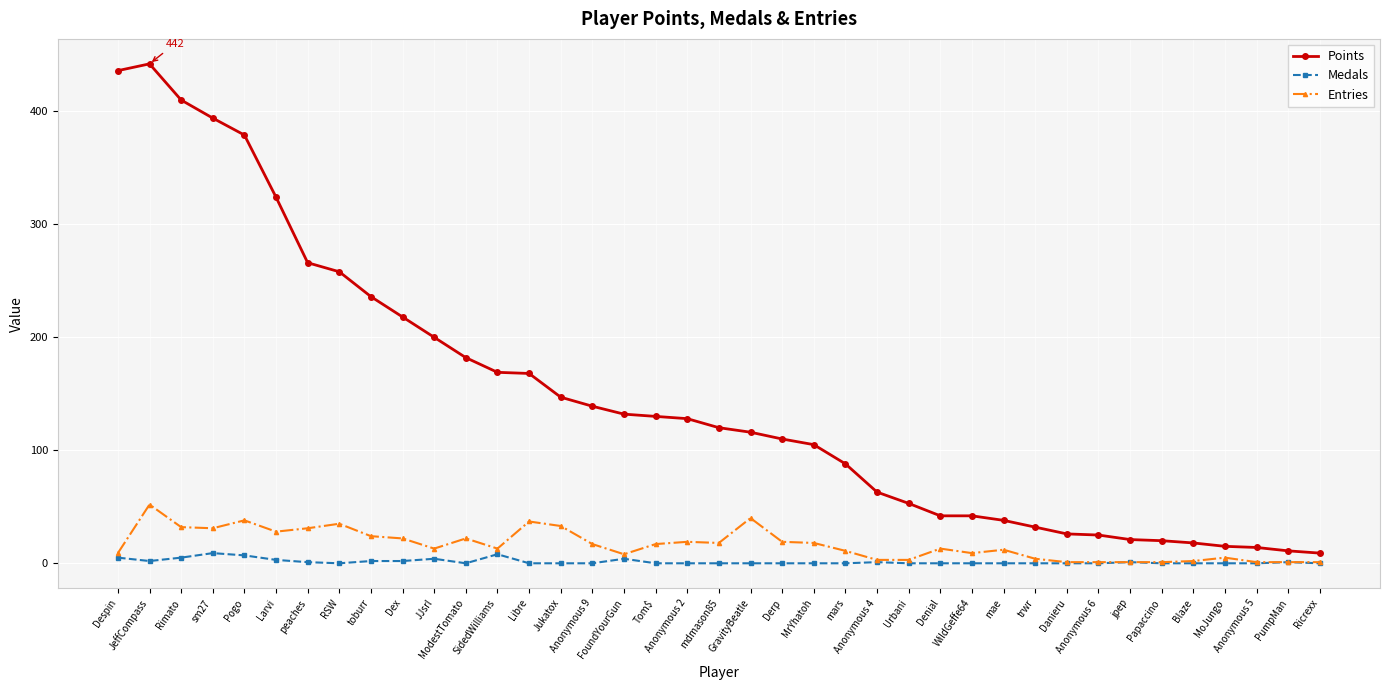

What is the approximate value of Points at Danieru, to the nearest 5?

25